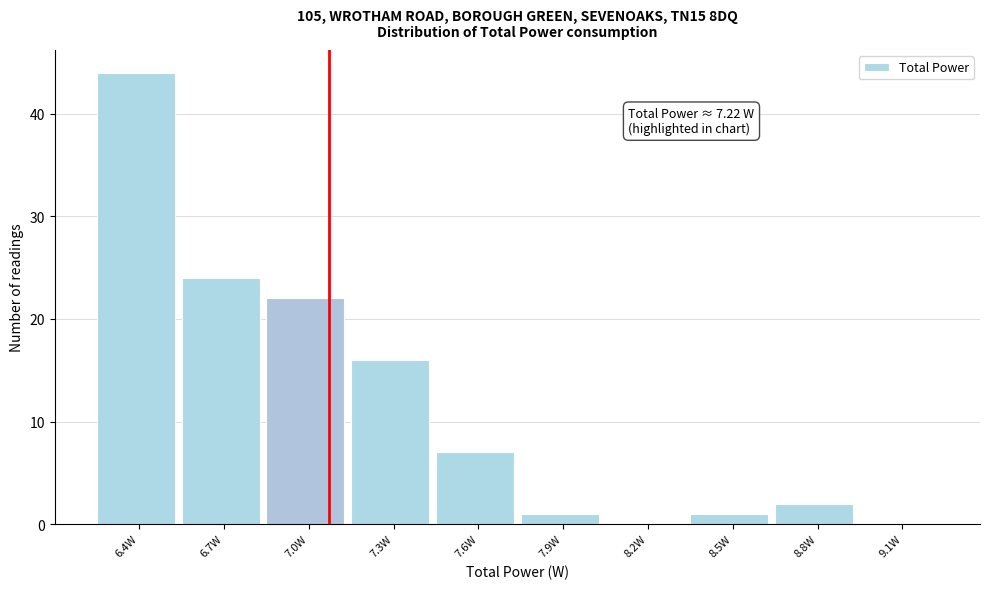

Reading right to left, transcribe all the data shown in this chart.

9.1W=0	8.8W=2	8.5W=1	8.2W=0	7.9W=1	7.6W=7	7.3W=16	7.0W=22	6.7W=24	6.4W=44